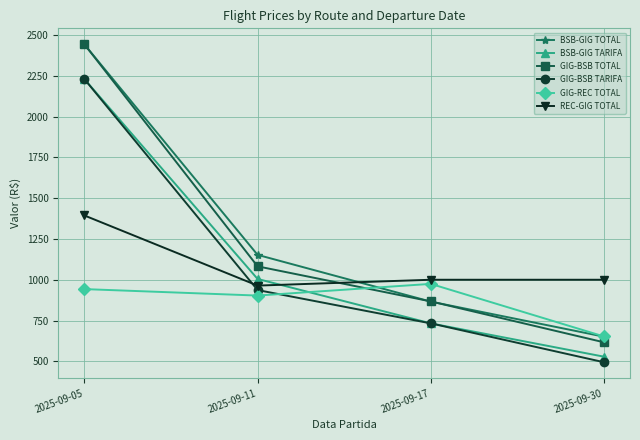

What is the difference between the REC-GIG TOTAL values at 2025-09-05 and 2025-09-30?

393.8